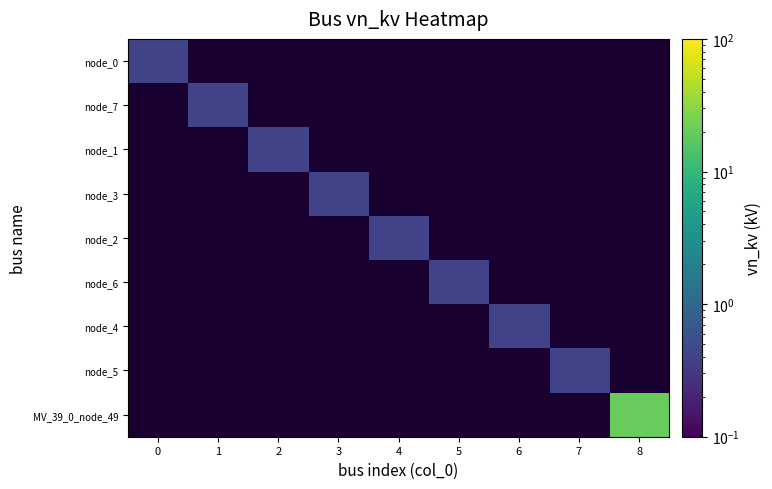

Which has a higher value, 1 or 8?

8